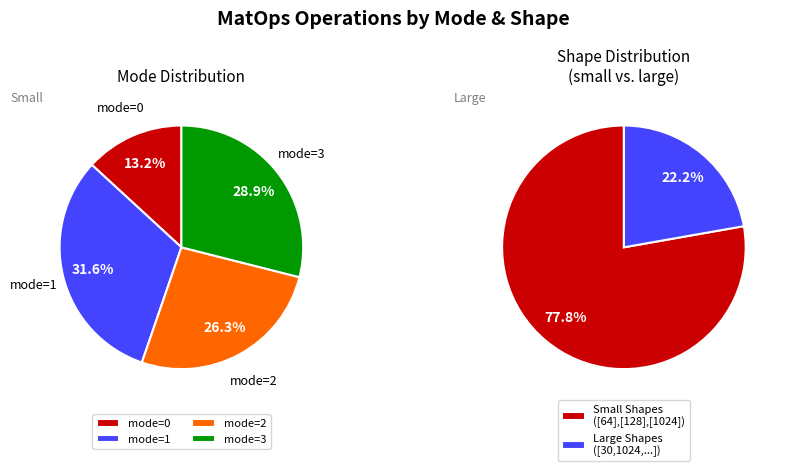

Is there a majority slice in this chart?

No